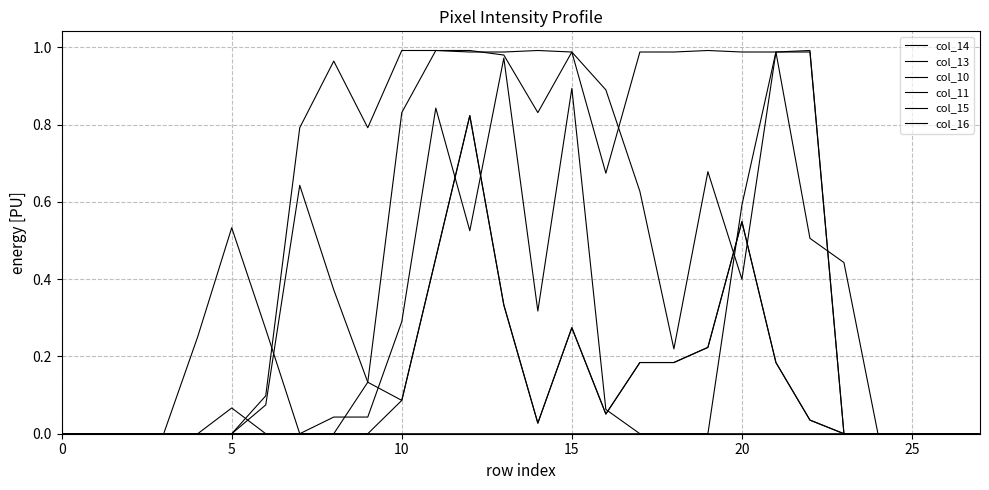

What is the difference between the second highest and second lowest values in the col_13 series?

0.6